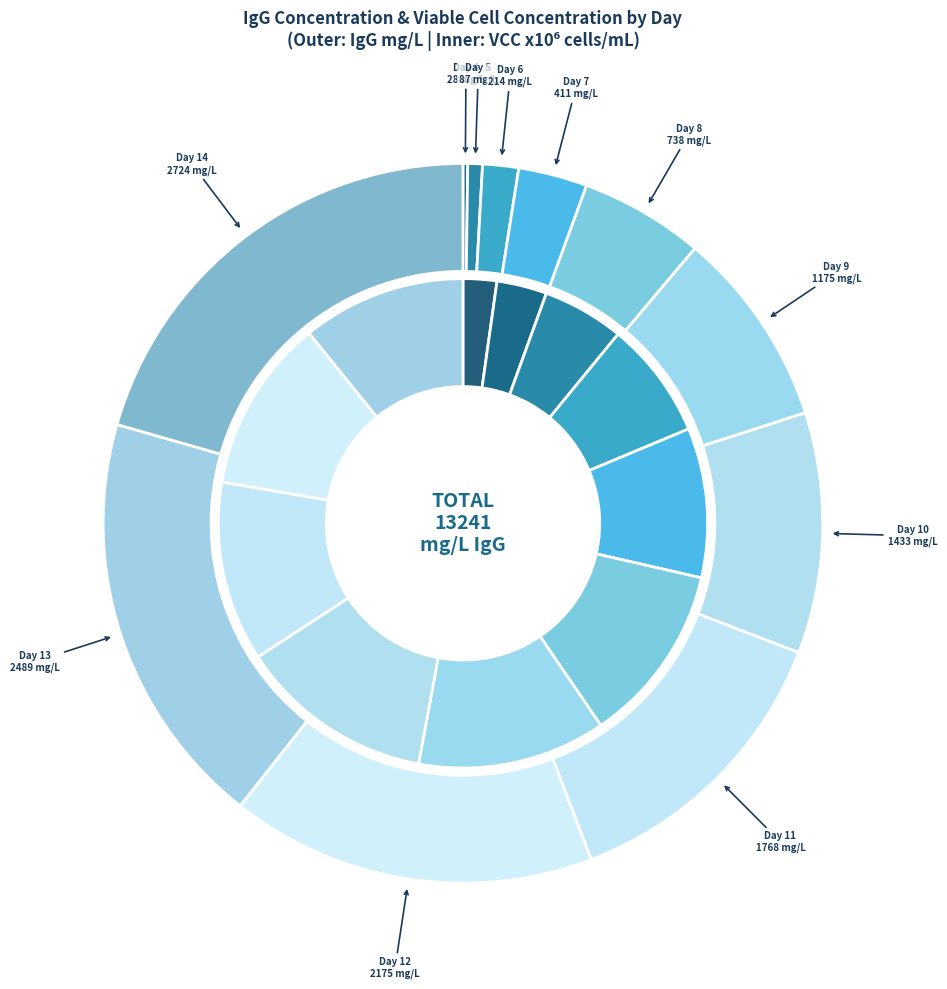

The Day 8 slice represents 6% of the pie. True or false?

True